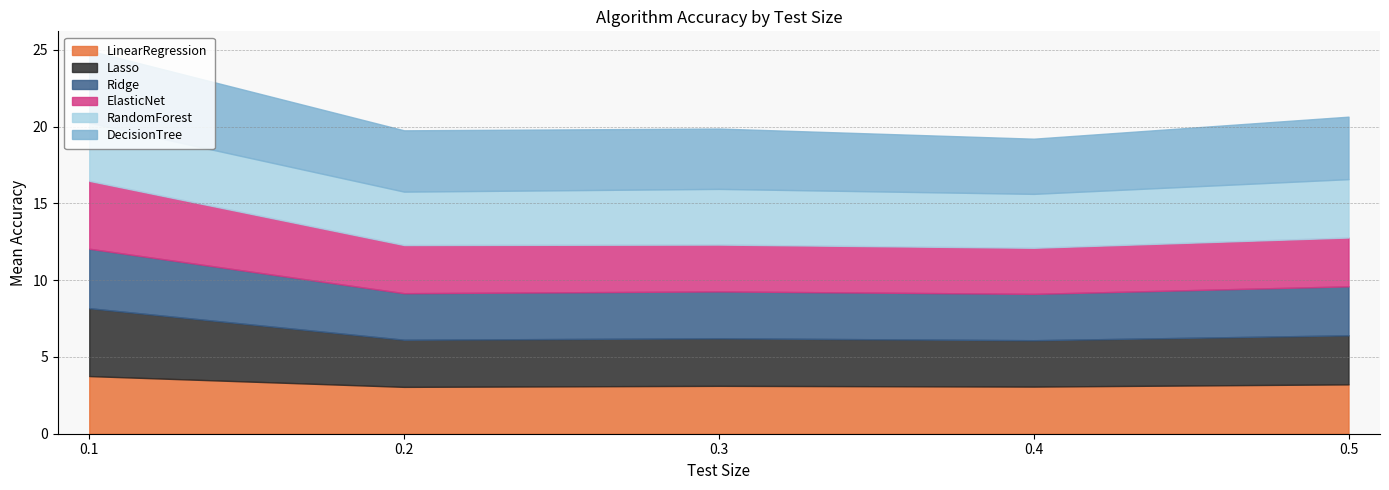

What is the difference between the second highest and second lowest values in the DecisionTree series?

0.1